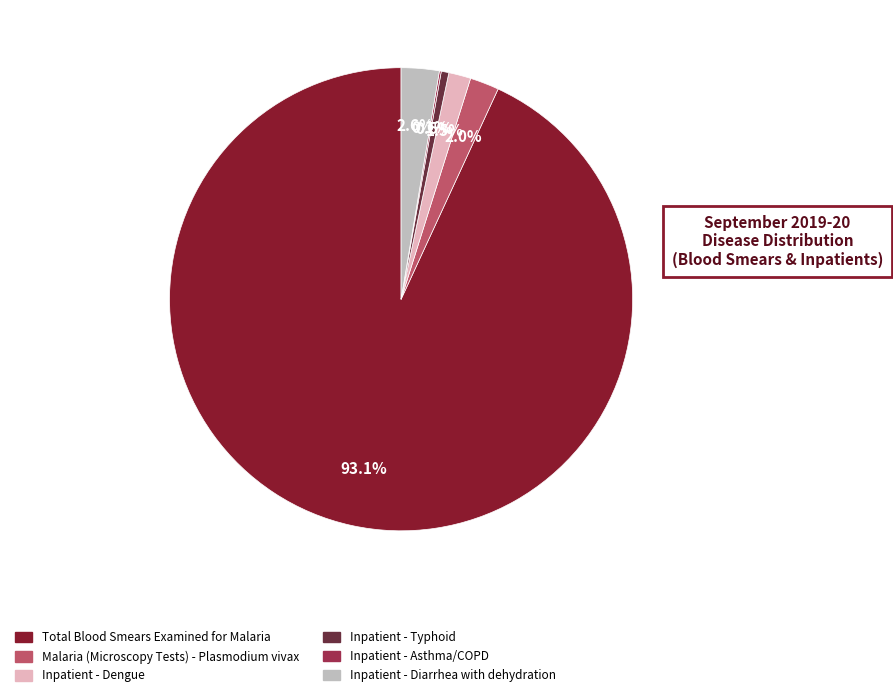

Is there any slice that represents more than half of the pie?

Yes